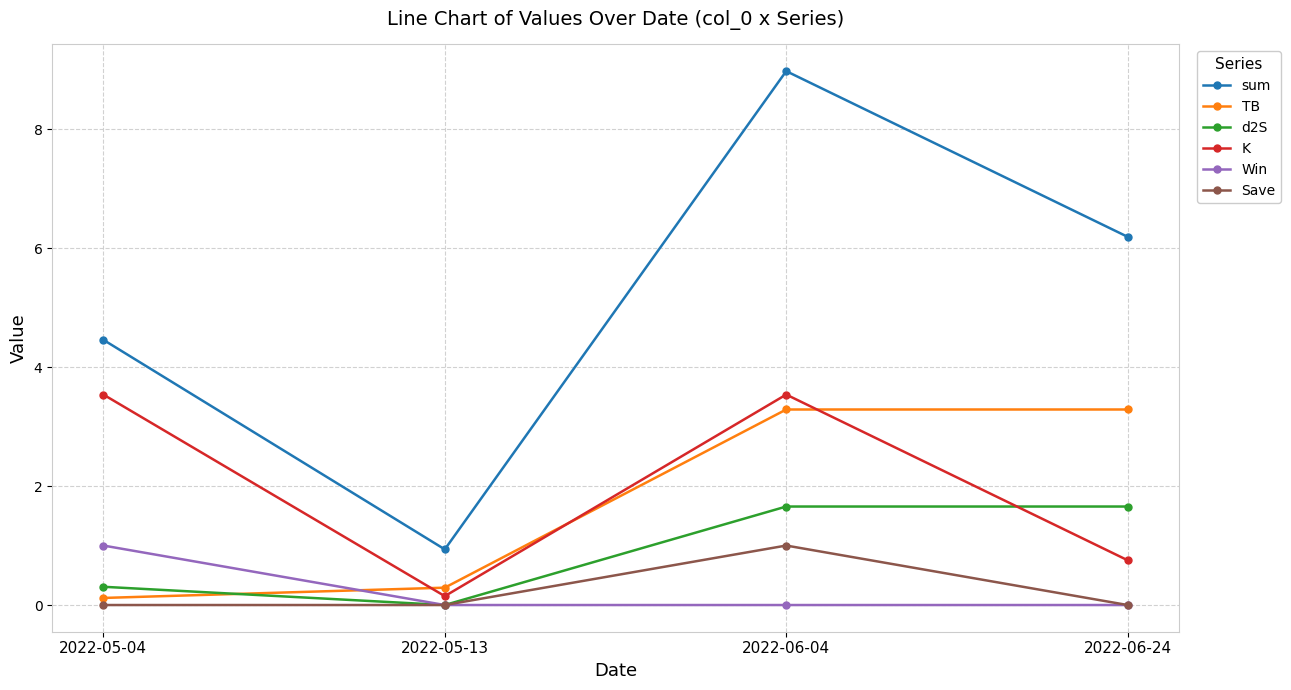

What are all the series names shown in the legend?

sum, TB, d2S, K, Win, Save